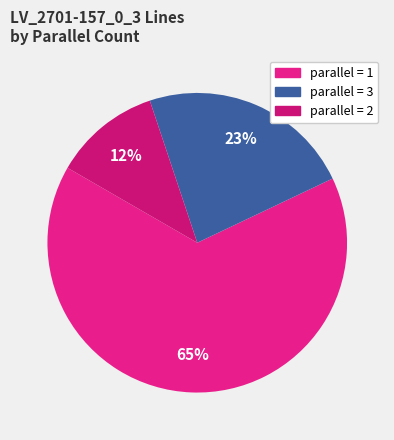

Which slice is the largest?

1